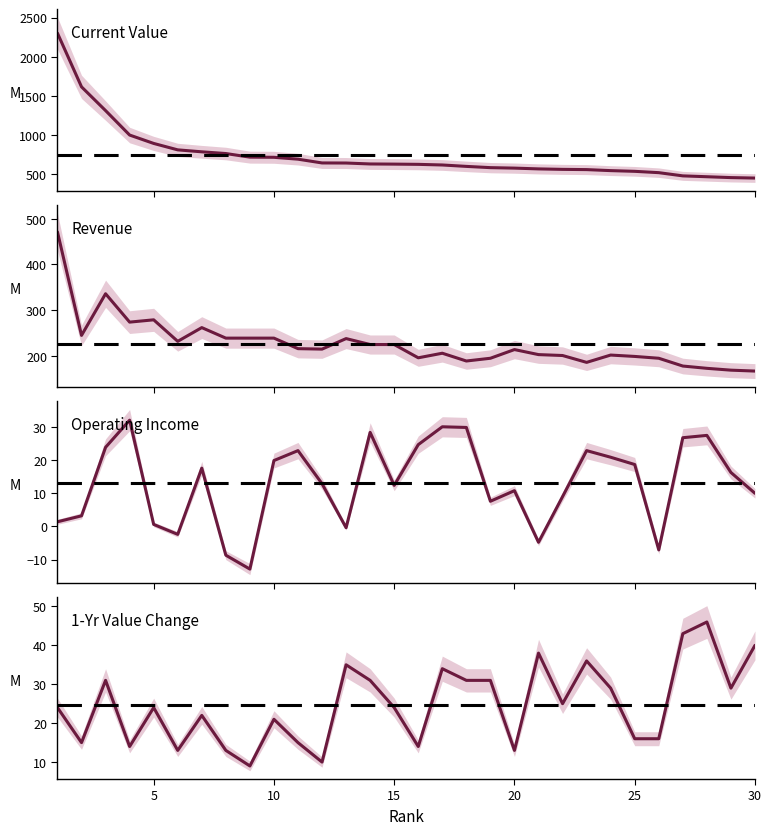

How many series are shown in this chart?

4